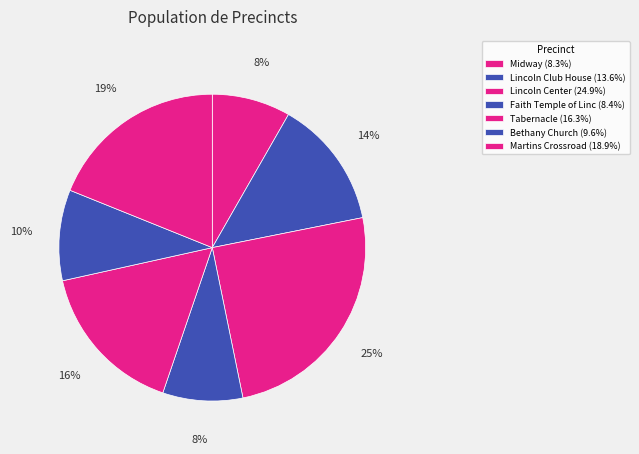

Which slice is the smallest?

Midway